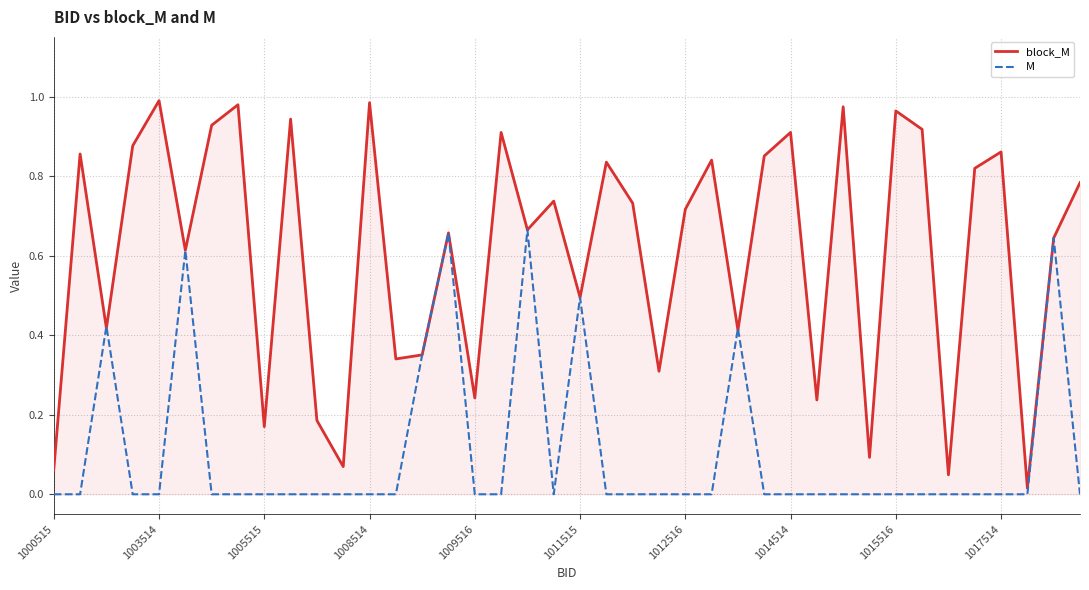

Which series has the largest range (max minus min)?

block_M